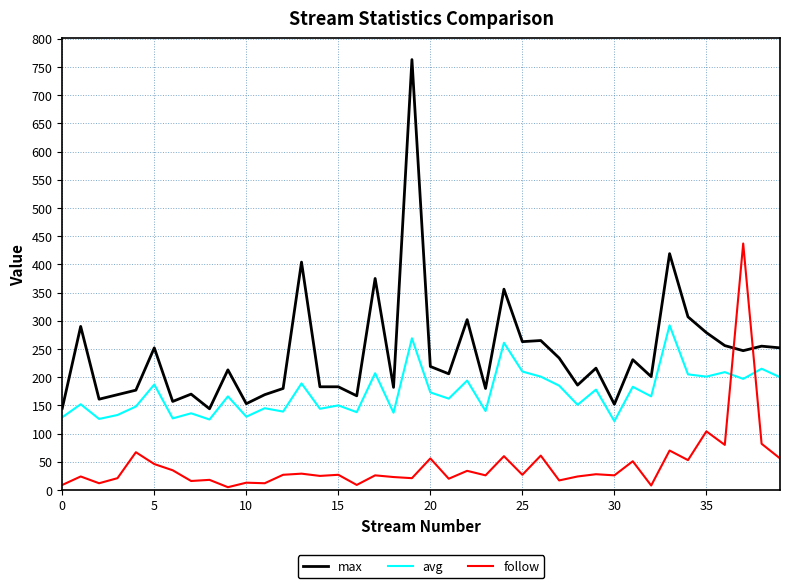

Is this an area chart (filled region under the line)?

No